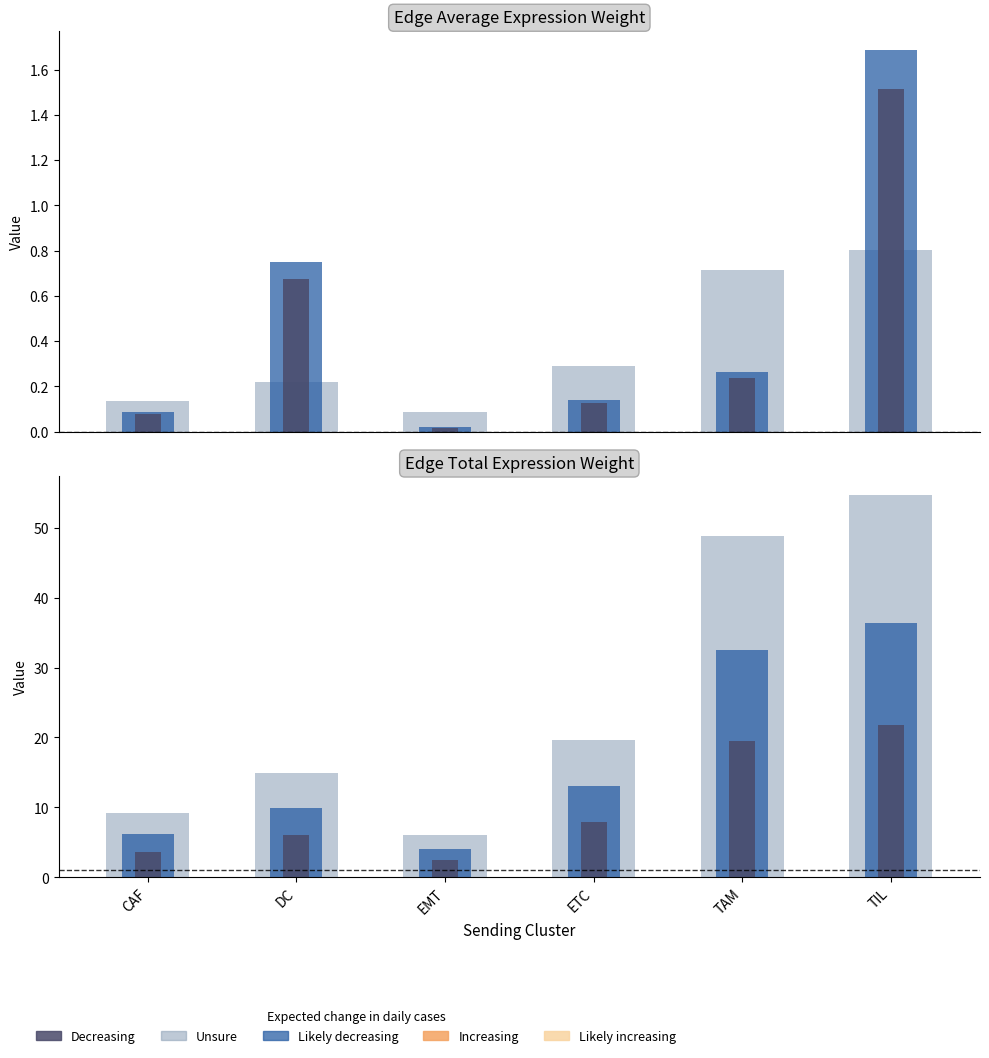

The Total expression derived specificity (scaled) series shows 0.1 at EMT. True or false?

False